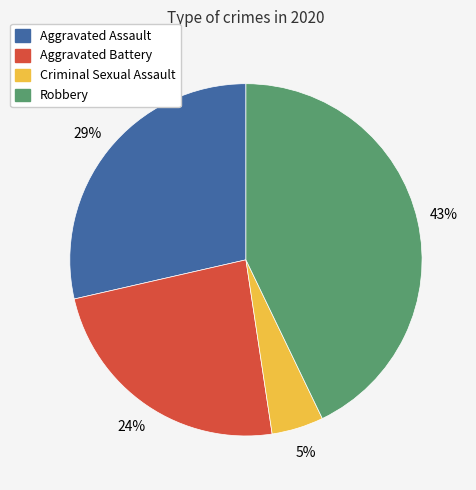

Does any single category account for the majority?

No